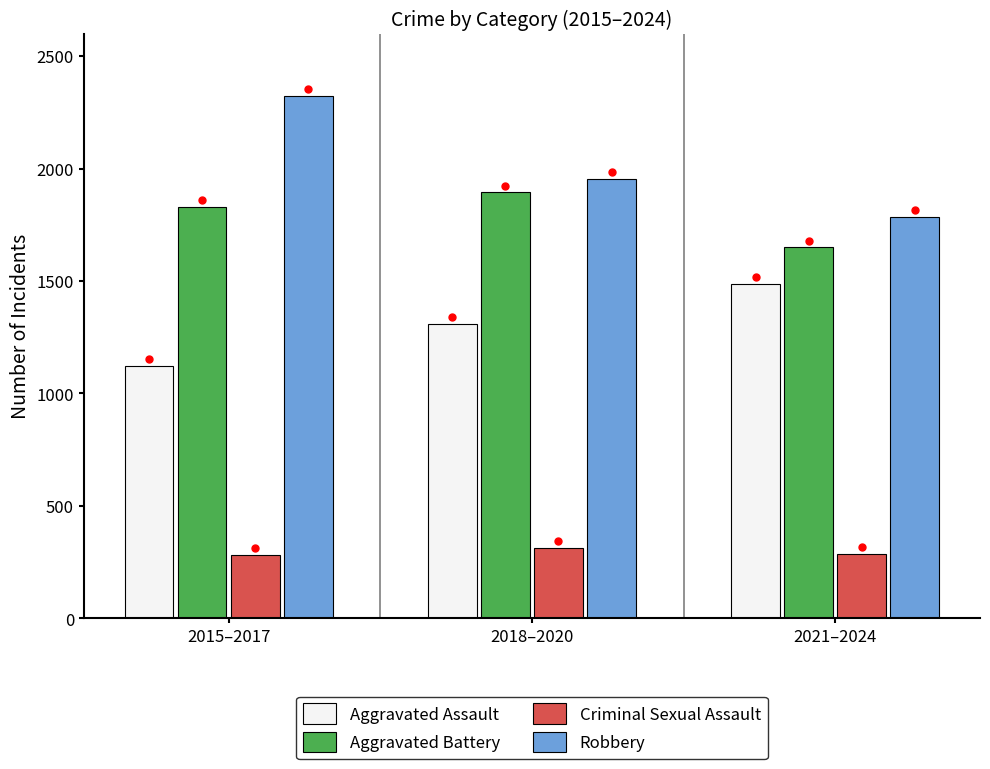

At which label does Aggravated Assault reach its minimum?

2015–2017